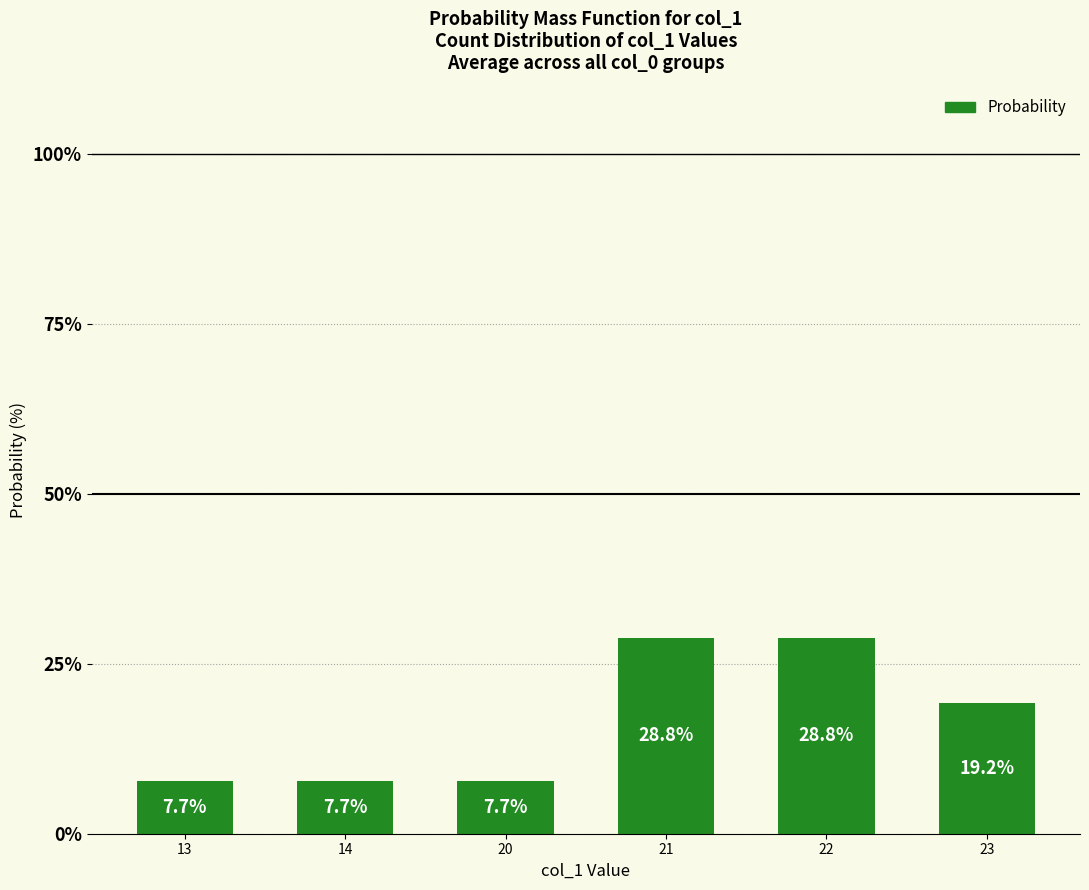

True or false: the data shows 19.2 at 23.

True